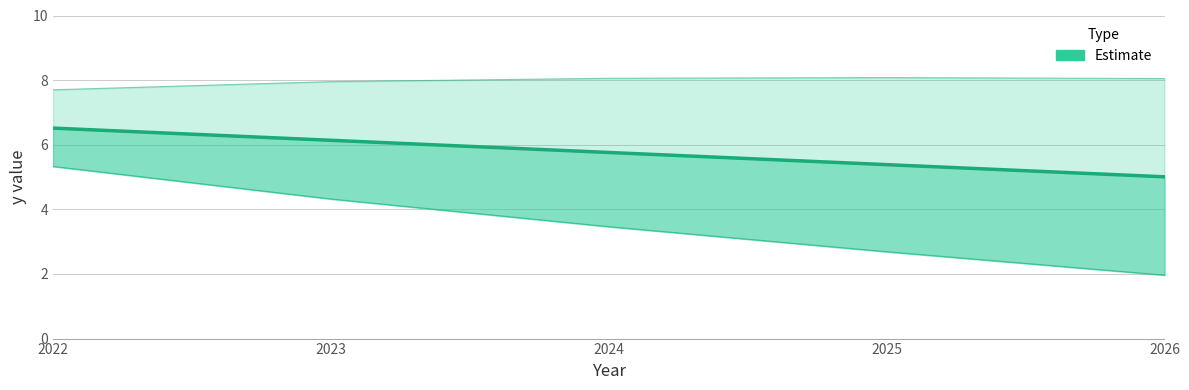

What is the smallest value displayed?

2.0